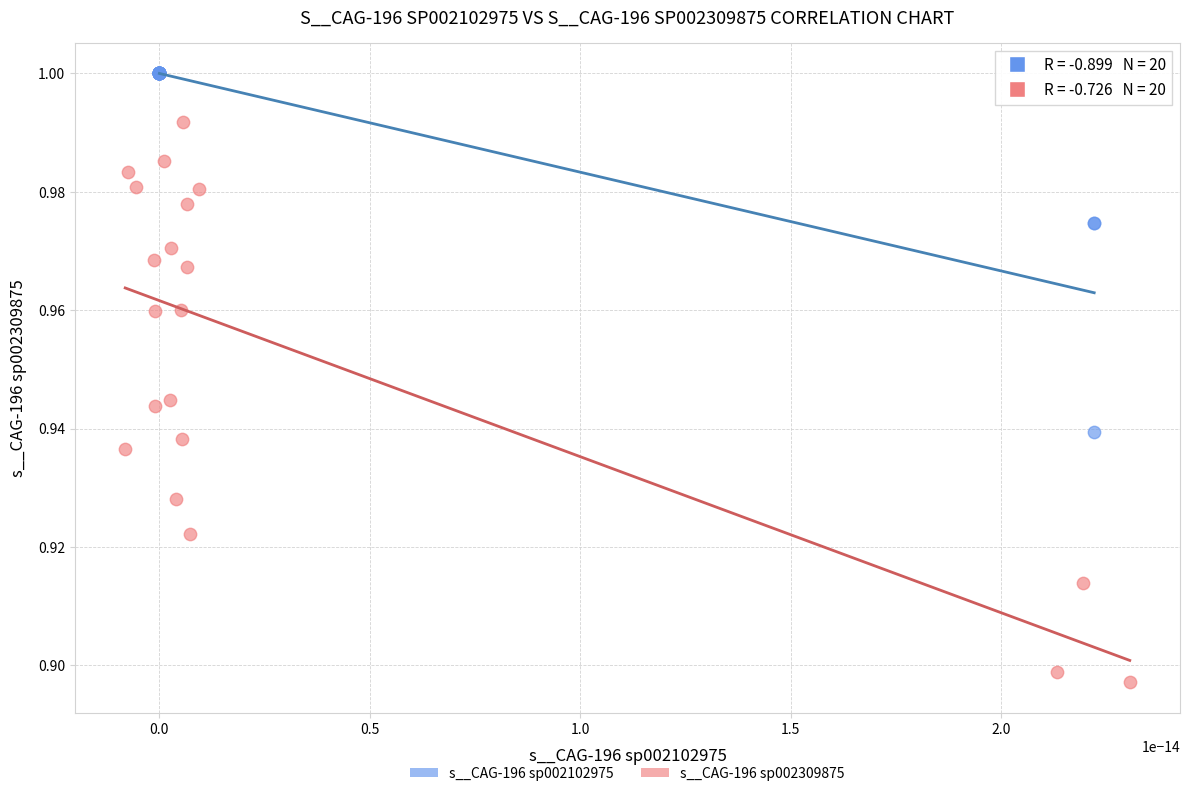

Which series contains the highest Y value?

s__CAG-196 sp002102975